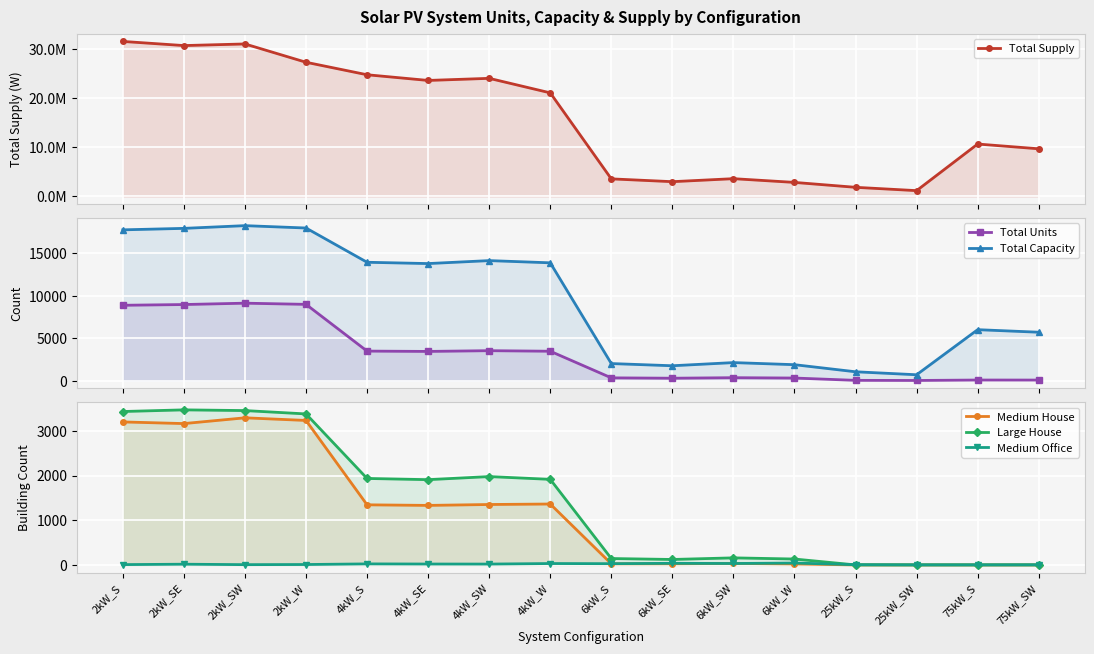

How many values in Medium House are above zero?

12